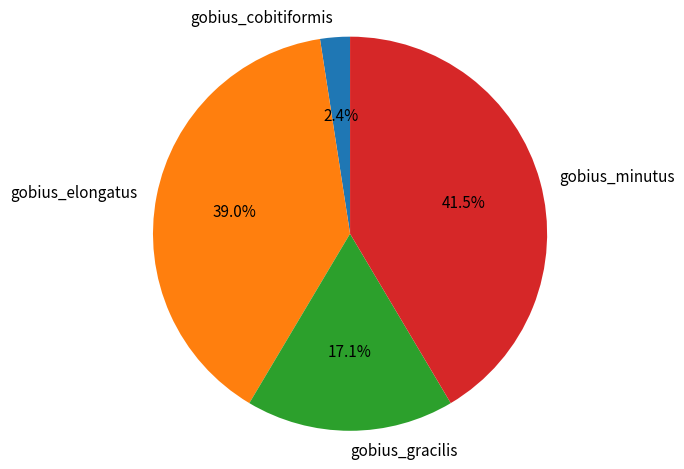

To the nearest percent, what is the average slice percentage?

25%